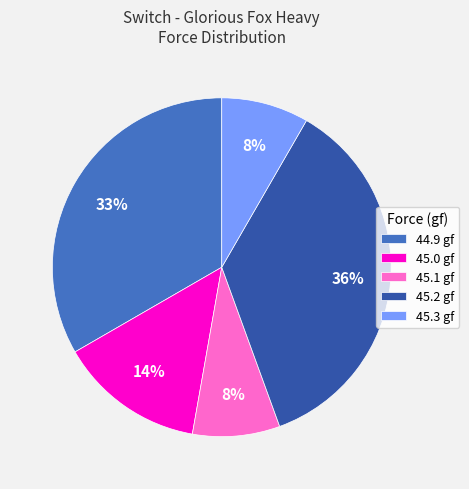

Combined, do 45.1 gf and 45.0 gf account for over 50%?

No